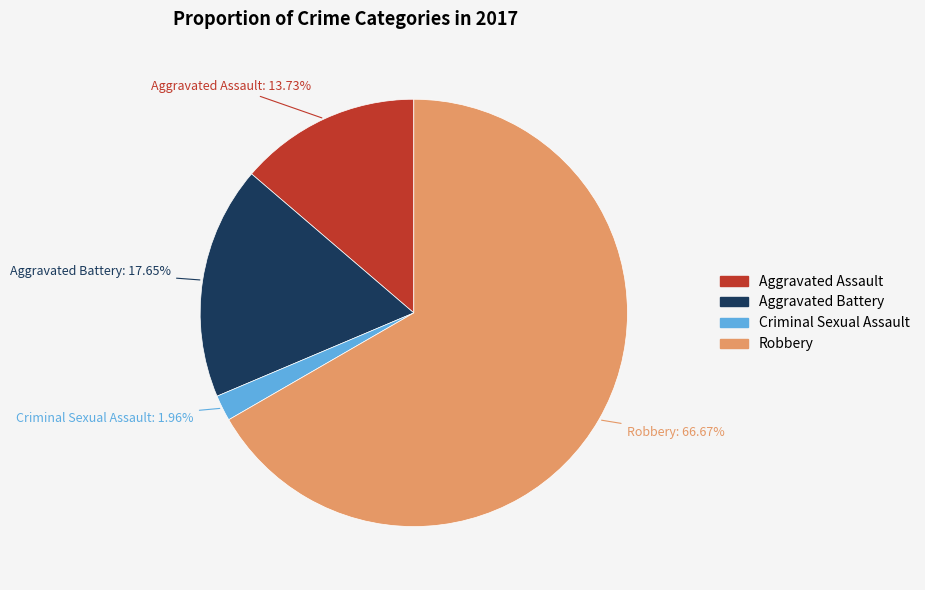

Combined, do Criminal Sexual Assault and Aggravated Assault account for over 50%?

No